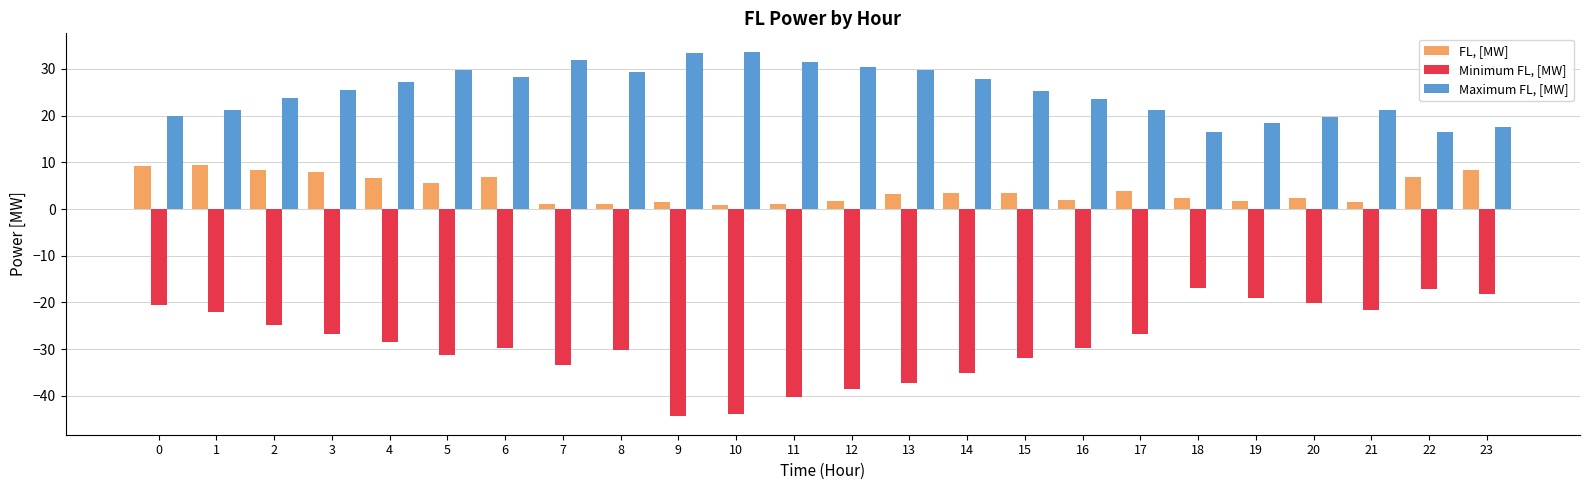

What is the maximum value for FL, [MW]?

9.4